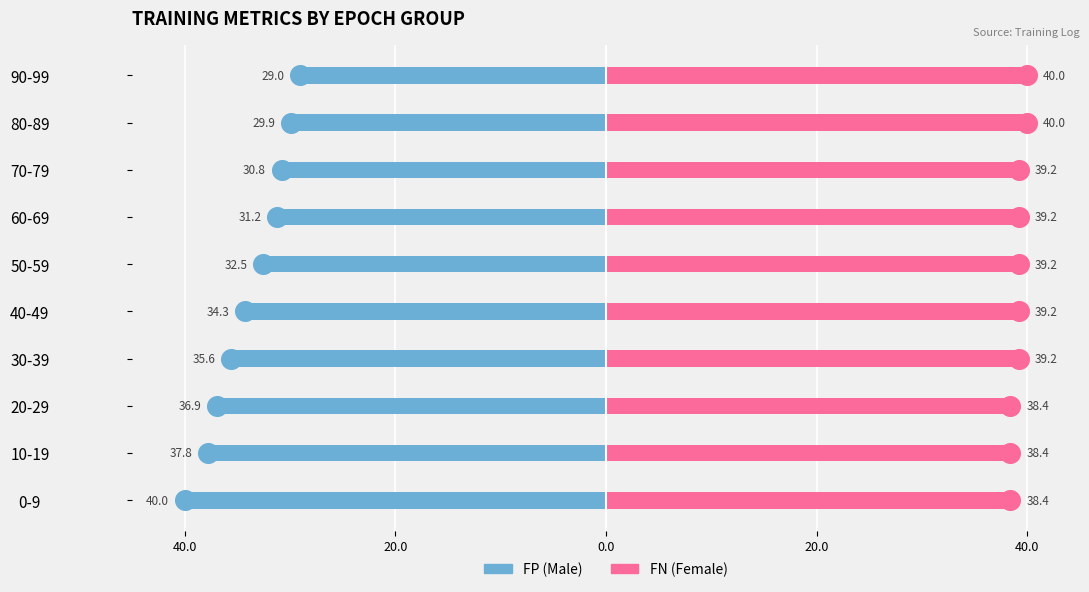

Which series has the largest Y range (max minus min)?

FP (Male)